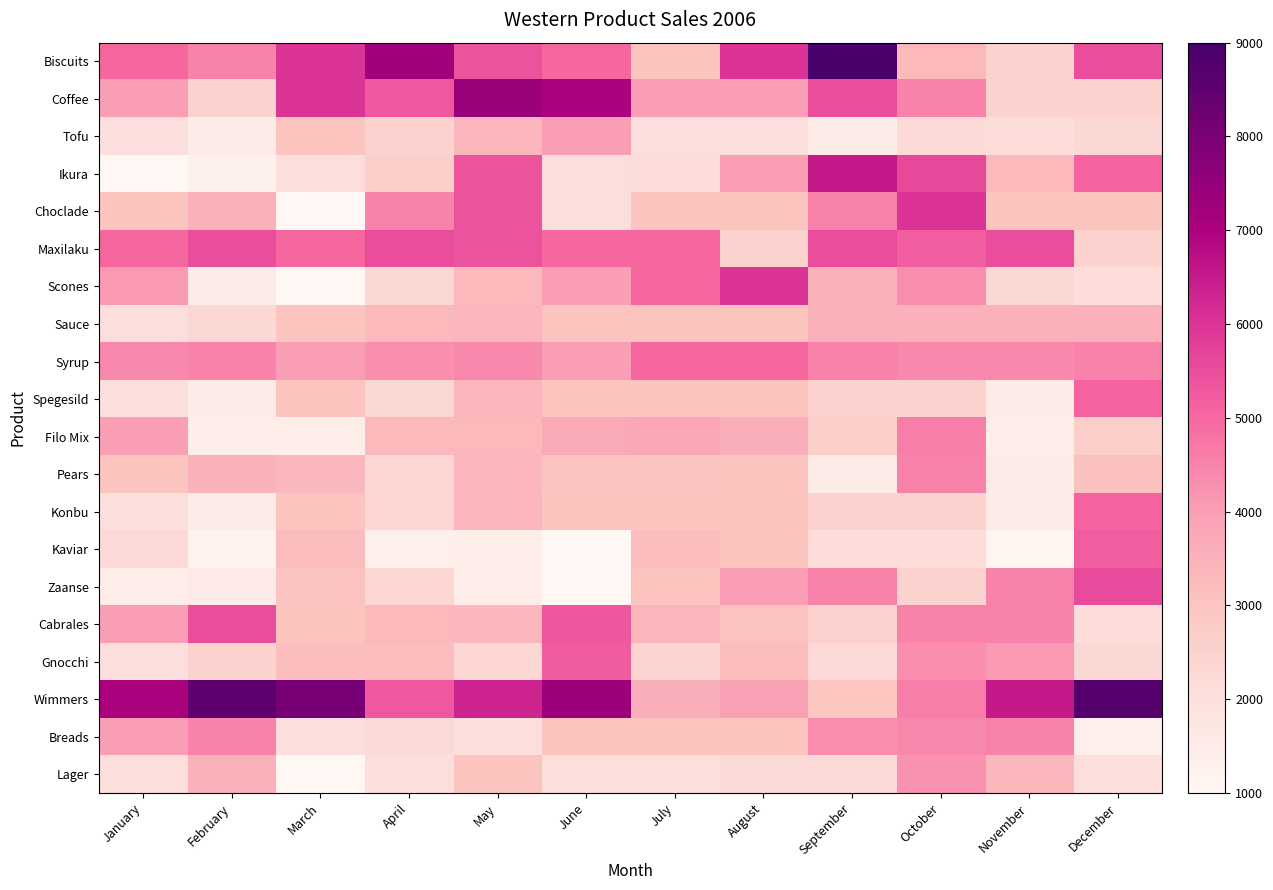

Reading left to right, transcribe all the data shown in this chart.

Biscuits: January=5000	February=4500	March=6010	April=7230	May=5400	June=5030	July=3000	August=6000	September=9000	October=3300	November=2500	December=5510
Coffee: January=4000	February=2500	March=6000	April=5300	May=7400	June=7030	July=4000	August=4000	September=5500	October=4500	November=2500	December=2510
Tofu: January=2000	February=1500	March=3000	April=2500	May=3400	June=4030	July=2000	August=2000	September=1500	October=2200	November=2100	December=2310
Ikura: January=1000	February=1300	March=2000	April=2600	May=5400	June=2030	July=2100	August=4000	September=6500	October=5600	November=3300	December=5110
Choclade: January=3000	February=3500	March=1000	April=4500	May=5400	June=2030	July=3000	August=3000	September=4500	October=6000	November=3000	December=3000
Maxilaku: January=5000	February=5500	March=5000	April=5500	May=5400	June=5030	July=5000	August=2500	September=5500	October=5200	November=5500	December=2510
Scones: January=4100	February=1500	March=1000	April=2300	May=3300	June=4030	July=5000	August=6000	September=3500	October=4300	November=2300	December=2110
Sauce: January=2000	February=2300	March=3000	April=3300	May=3400	June=3030	July=3000	August=3000	September=3500	October=3500	November=3500	December=3510
Syrup: January=4400	February=4500	March=4000	April=4300	May=4400	June=4030	July=5000	August=5000	September=4500	October=4400	November=4400	December=4510
Spegesild: January=2000	February=1500	March=3000	April=2300	May=3400	June=3030	July=3000	August=3000	September=2500	October=2500	November=1500	December=5110
Filo Mix: January=4000	February=1400	March=1400	April=3300	May=3300	June=3730	July=3800	August=3600	September=2600	October=4600	November=1400	December=2660
Pears: January=3000	February=3500	March=3333	April=2330	May=3430	June=3040	July=3040	August=3030	September=1509	October=4503	November=1503	December=3113
Konbu: January=2010	February=1520	March=3030	April=2320	May=3410	June=3000	July=3000	August=3020	September=2520	October=2520	November=1520	December=5120
Kaviar: January=2220	February=1200	March=3220	April=1320	May=1400	June=1030	July=3200	August=3020	September=2100	October=2100	November=1100	December=5210
Zaanse: January=1444	February=1540	March=3040	April=2340	May=1440	June=1030	July=3000	August=4000	September=4500	October=2500	November=4500	December=5550
Cabrales: January=4000	February=5500	March=3000	April=3300	May=3330	June=5330	July=3400	August=3040	September=2540	October=4500	November=4500	December=2110
Gnocchi: January=2000	February=2500	March=3200	April=3200	May=2330	June=5230	July=2400	August=3240	September=2240	October=4300	November=4100	December=2310
Wimmers: January=7000	February=8500	March=8000	April=5300	May=6330	June=7330	July=3600	August=3940	September=2940	October=4600	November=6500	December=8710
Breads: January=4000	February=4500	March=2000	April=2200	May=2000	June=3000	July=3000	August=3000	September=4330	October=4420	November=4500	December=1330
Lager: January=2050	February=3520	March=1030	April=2000	May=3000	June=2000	July=2010	August=2210	September=2230	October=4240	November=3330	December=2000